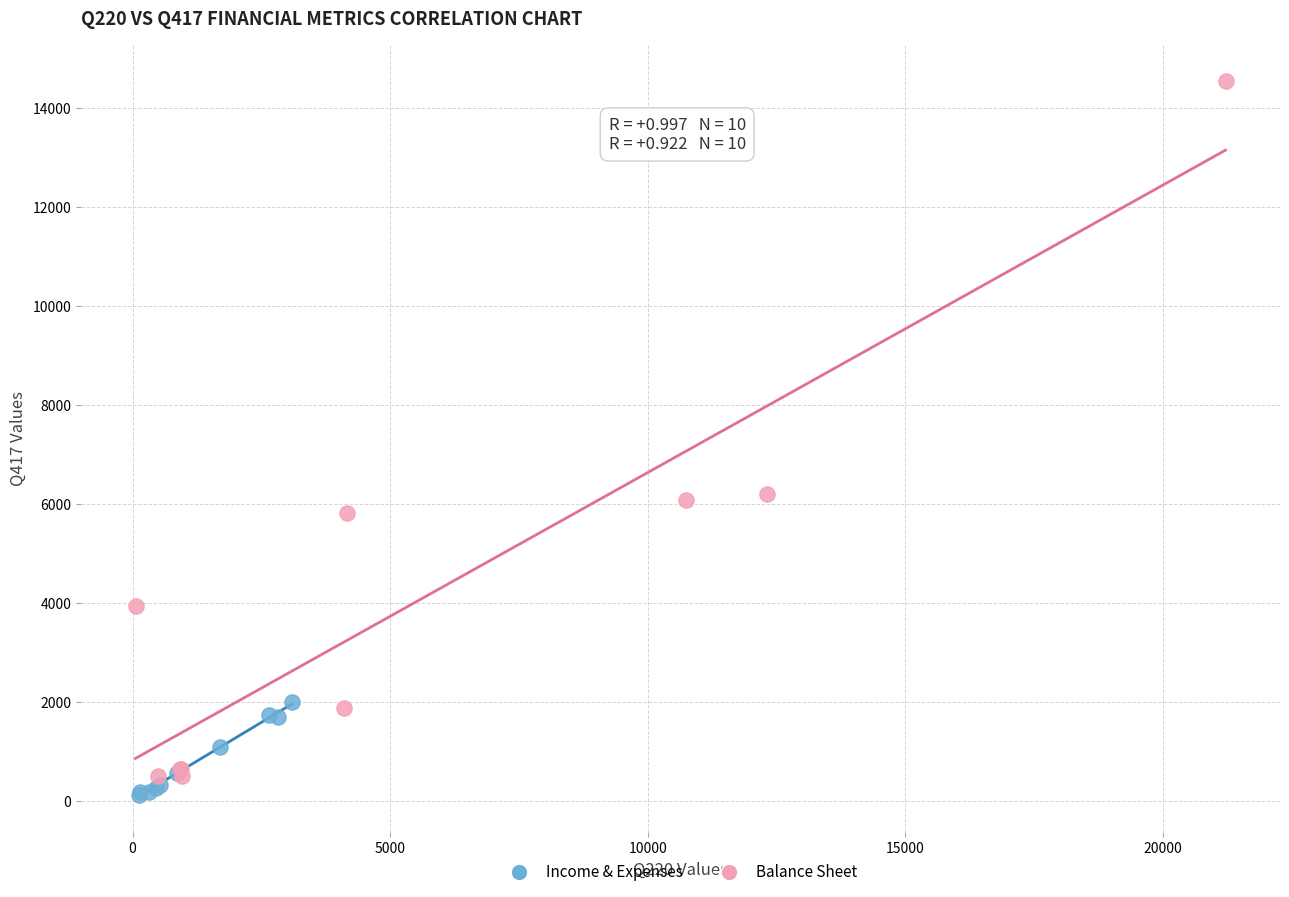

Which series contains the lowest Y value?

Income & Expenses